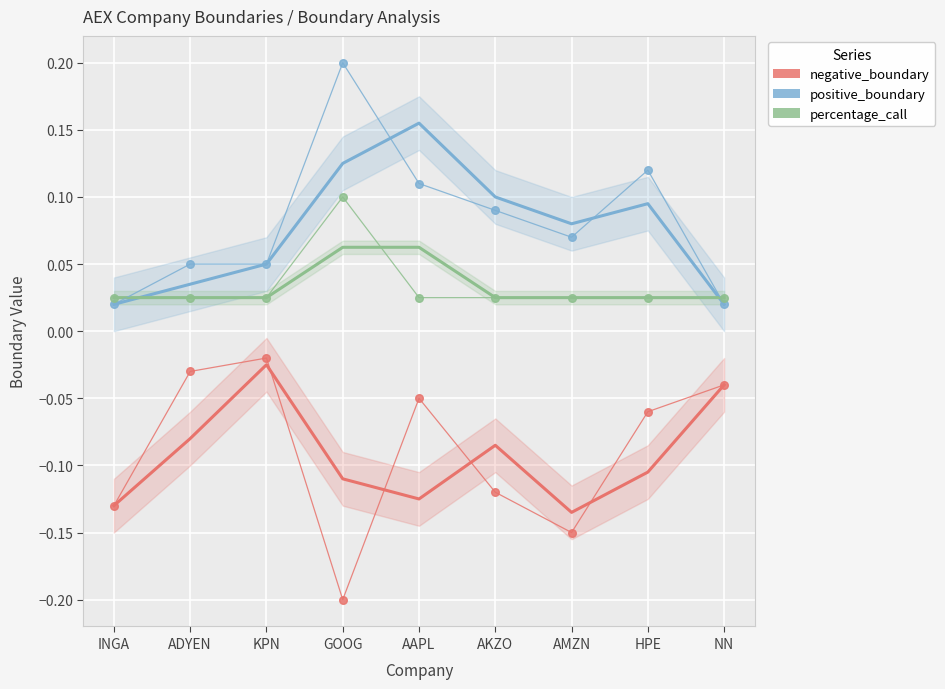

Which category has the lowest value in the percentage_call series?

INGA